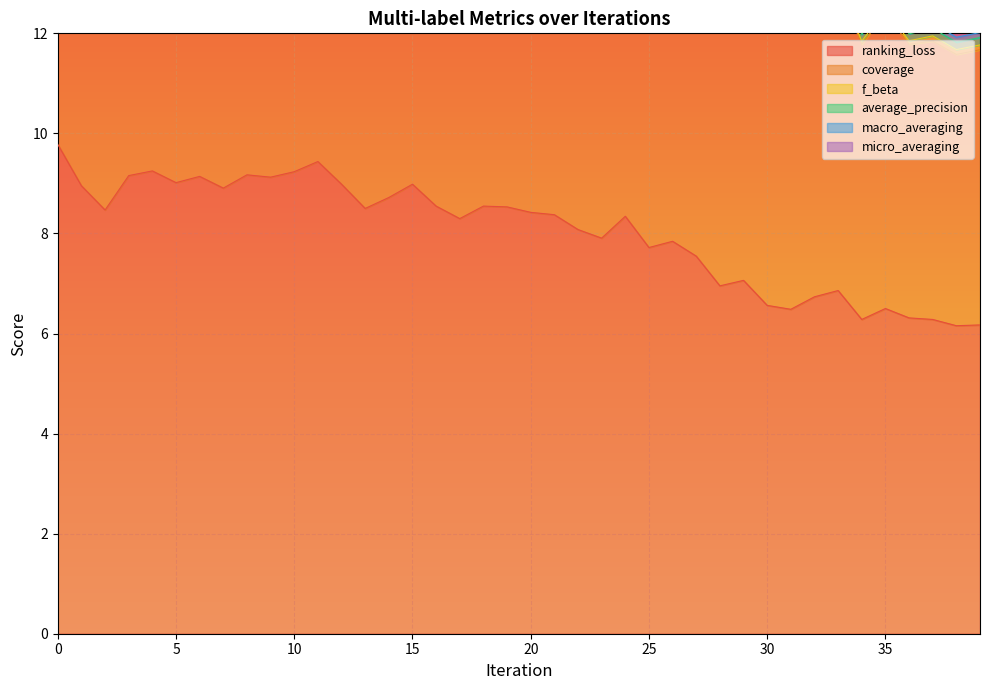

What is the sum of the macro_averaging values at 25 and 14?

0.1